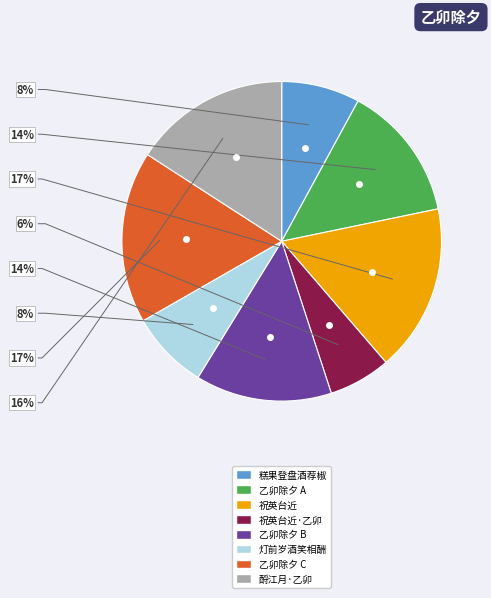

To the nearest percent, what is the average slice percentage?

12%